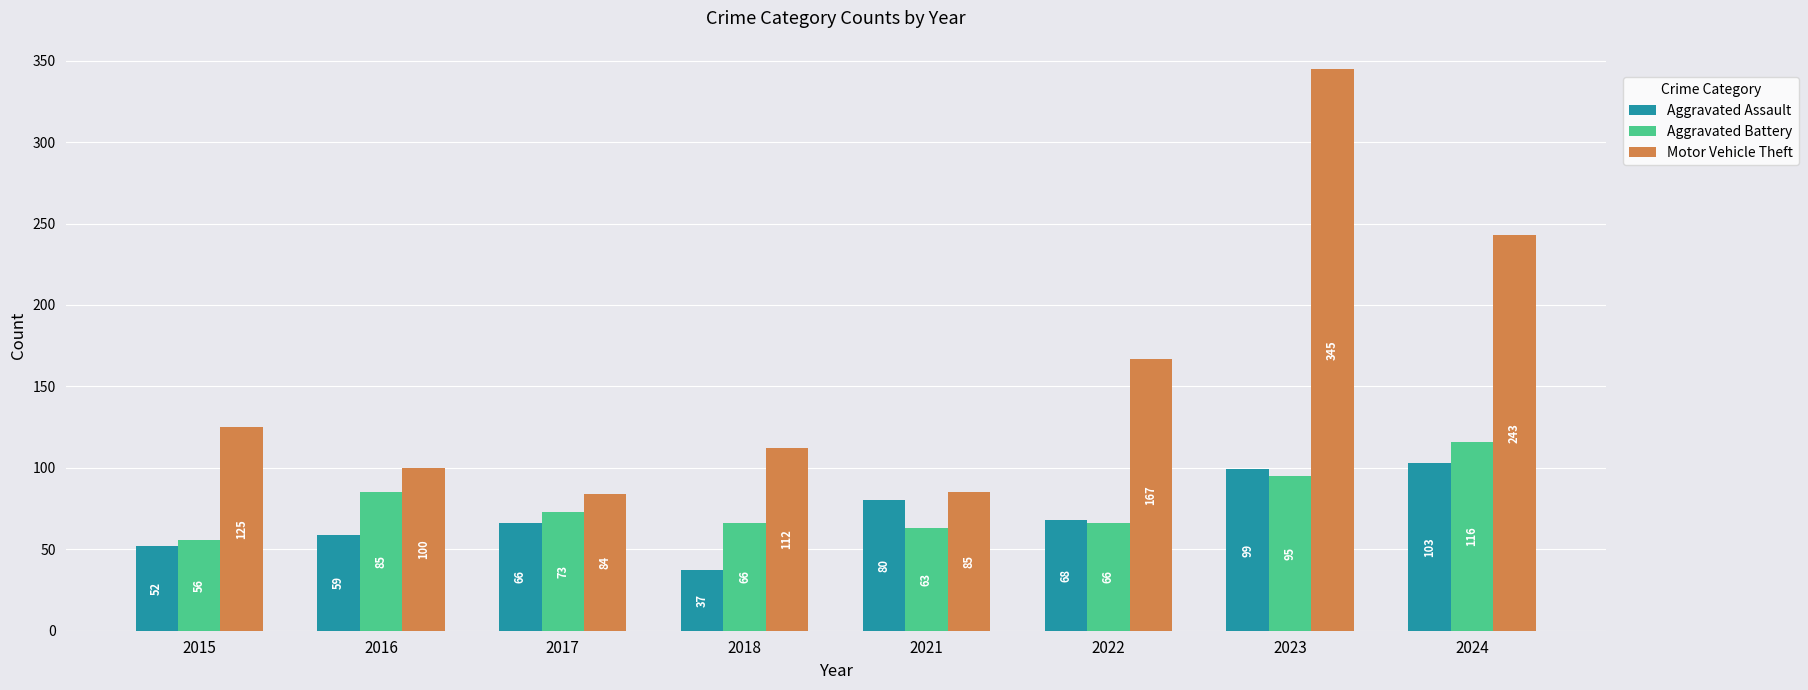

Which series has the largest range (max minus min)?

Motor Vehicle Theft